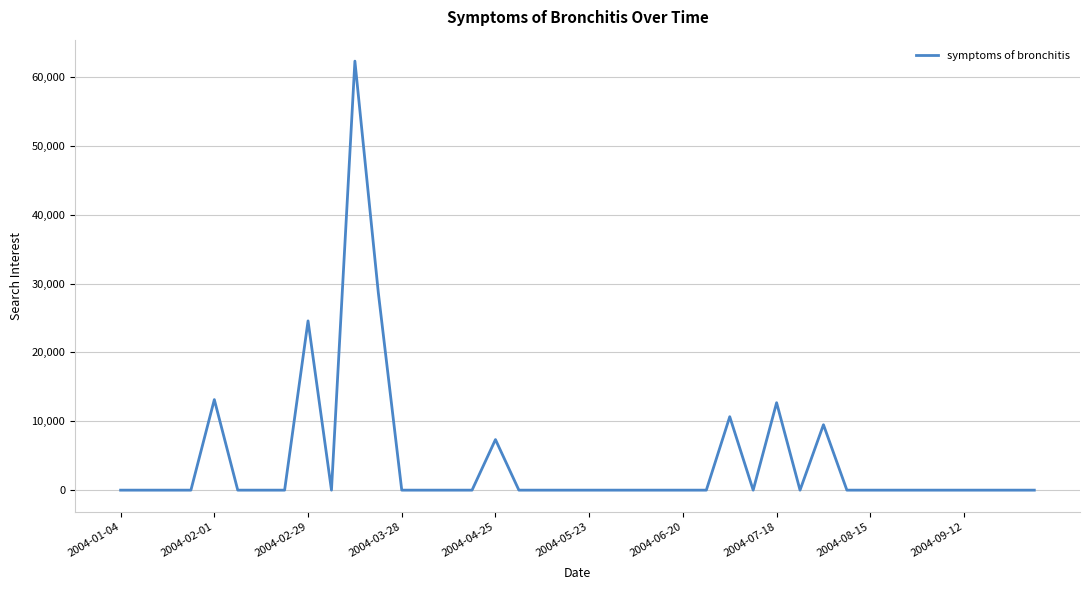

What is the maximum value shown in the chart?

62313.4